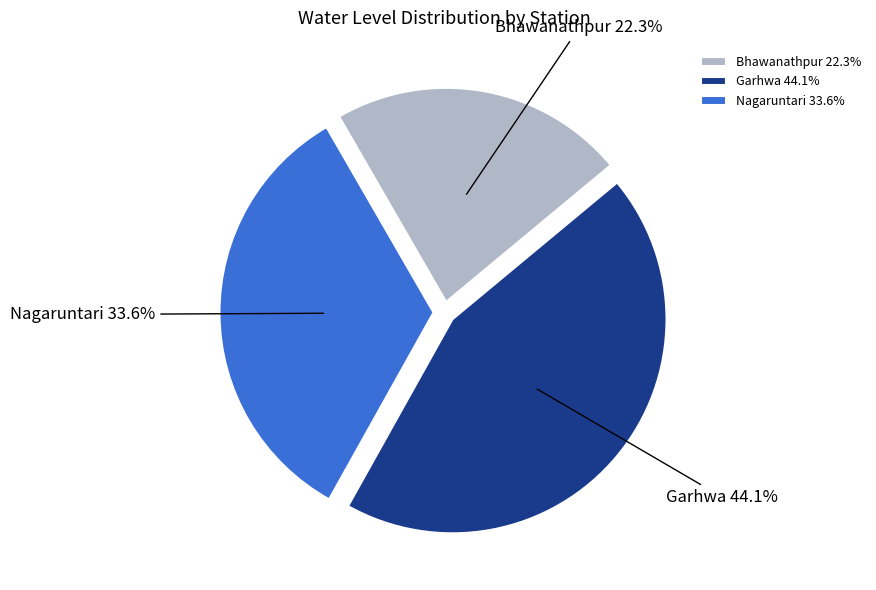

Count the number of slices in the pie.

3